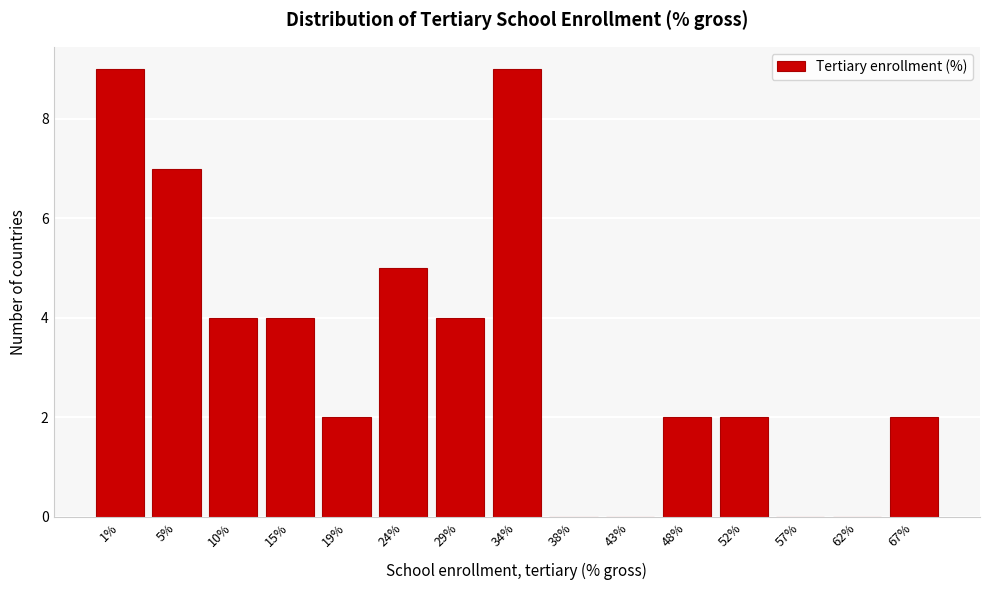

Reading right to left, what are all the values shown in this chart?

67%=2	62%=0	57%=0	52%=2	48%=2	43%=0	38%=0	34%=9	29%=4	24%=5	19%=2	15%=4	10%=4	5%=7	1%=9